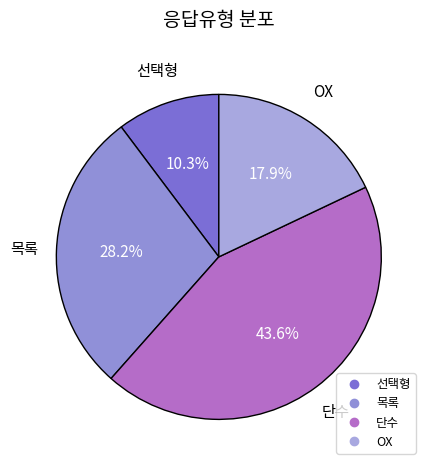

Does any single category account for the majority?

No